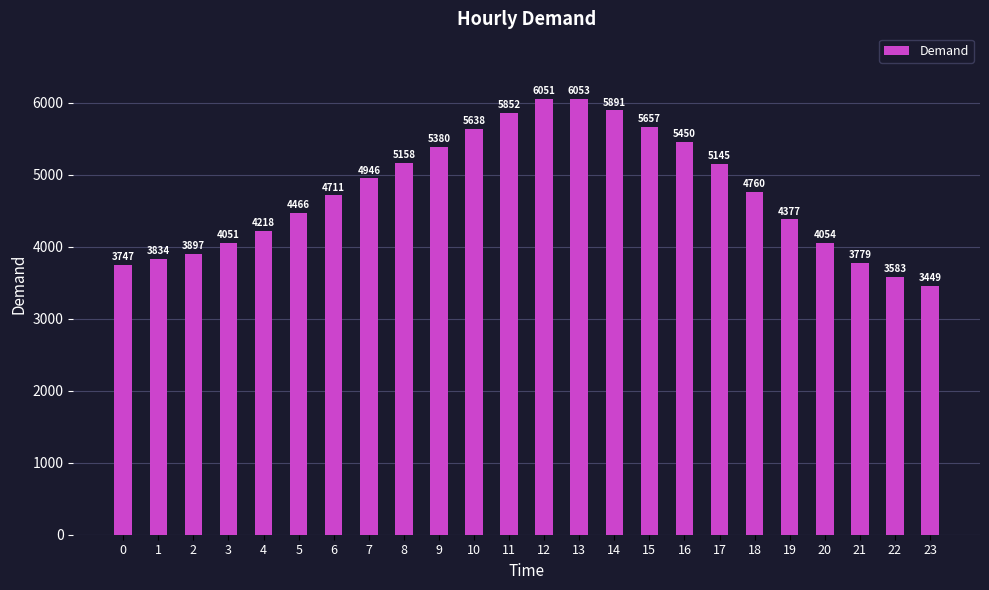

Rank the categories by value from lowest to highest.

23, 22, 0, 21, 1, 2, 3, 20, 4, 19, 5, 6, 18, 7, 17, 8, 9, 16, 10, 15, 11, 14, 12, 13